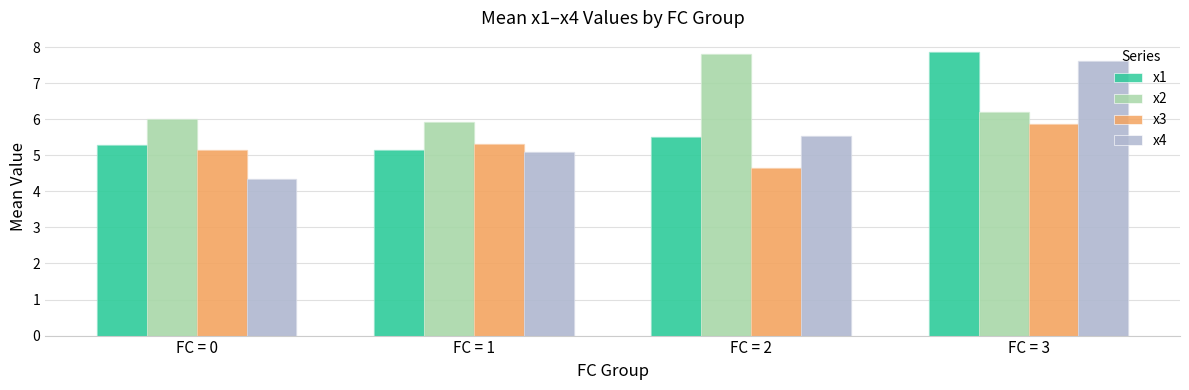

Reading left to right, extract all data points from this chart.

x1: FC = 0=5.3	FC = 1=5.1	FC = 2=5.5	FC = 3=7.9
x2: FC = 0=6.0	FC = 1=5.9	FC = 2=7.8	FC = 3=6.2
x3: FC = 0=5.1	FC = 1=5.3	FC = 2=4.7	FC = 3=5.9
x4: FC = 0=4.4	FC = 1=5.1	FC = 2=5.5	FC = 3=7.6